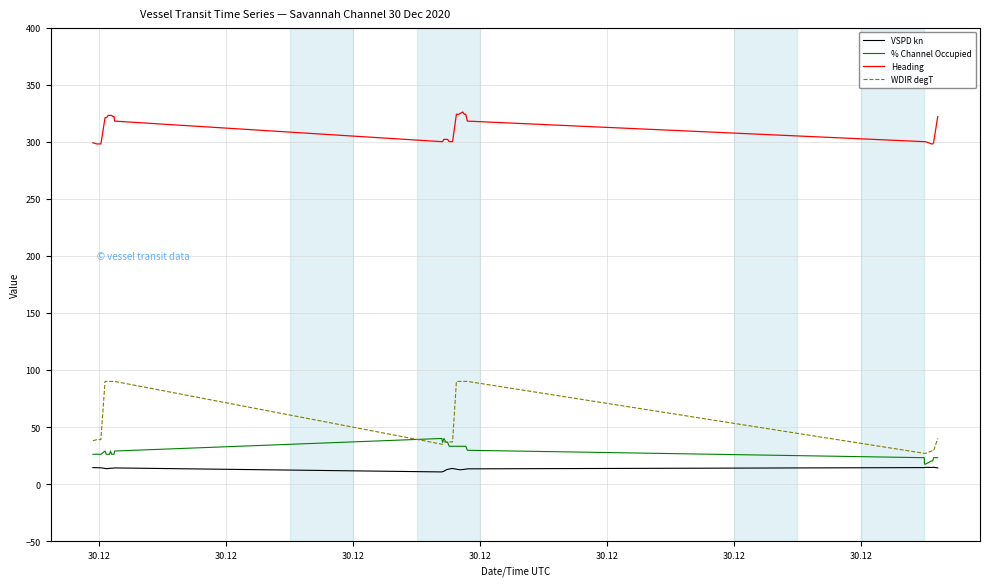

Rank the series by their maximum value, from highest to lowest.

Heading, WDIR degT, % Channel Occupied, VSPD kn